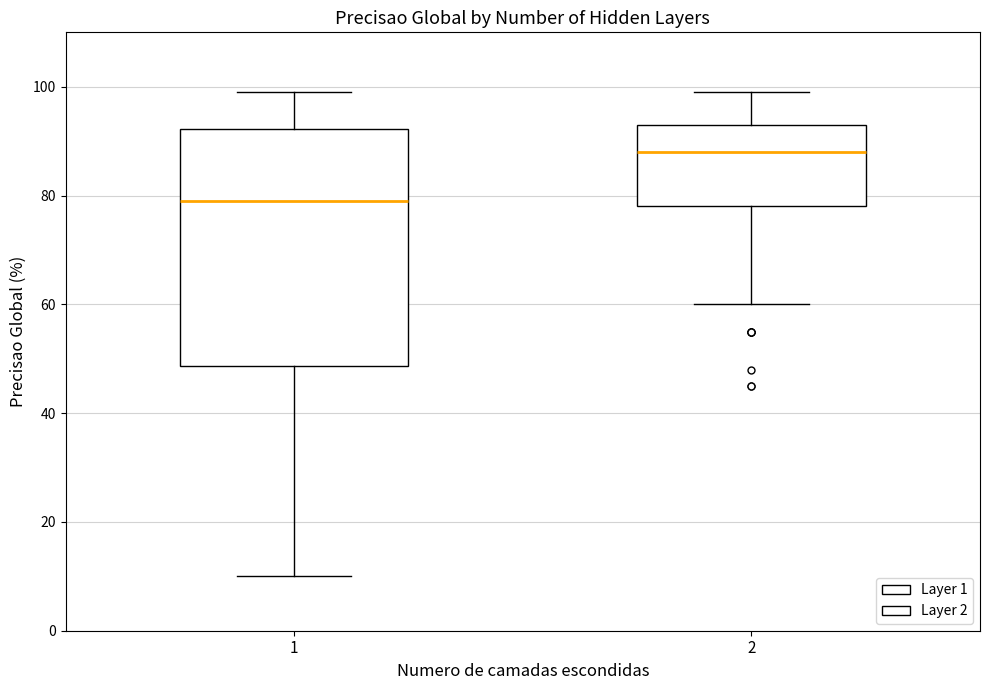

Comparing the boxes themselves (not the whiskers), which one is the tallest?

1